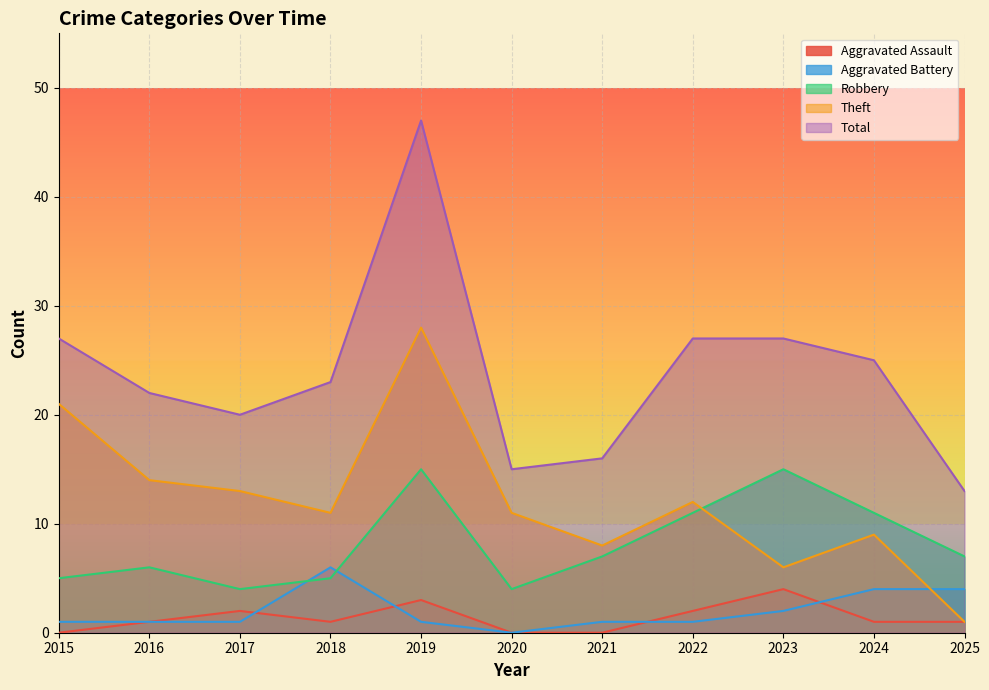

True or false: Robbery and Aggravated Battery cross at least once.

True